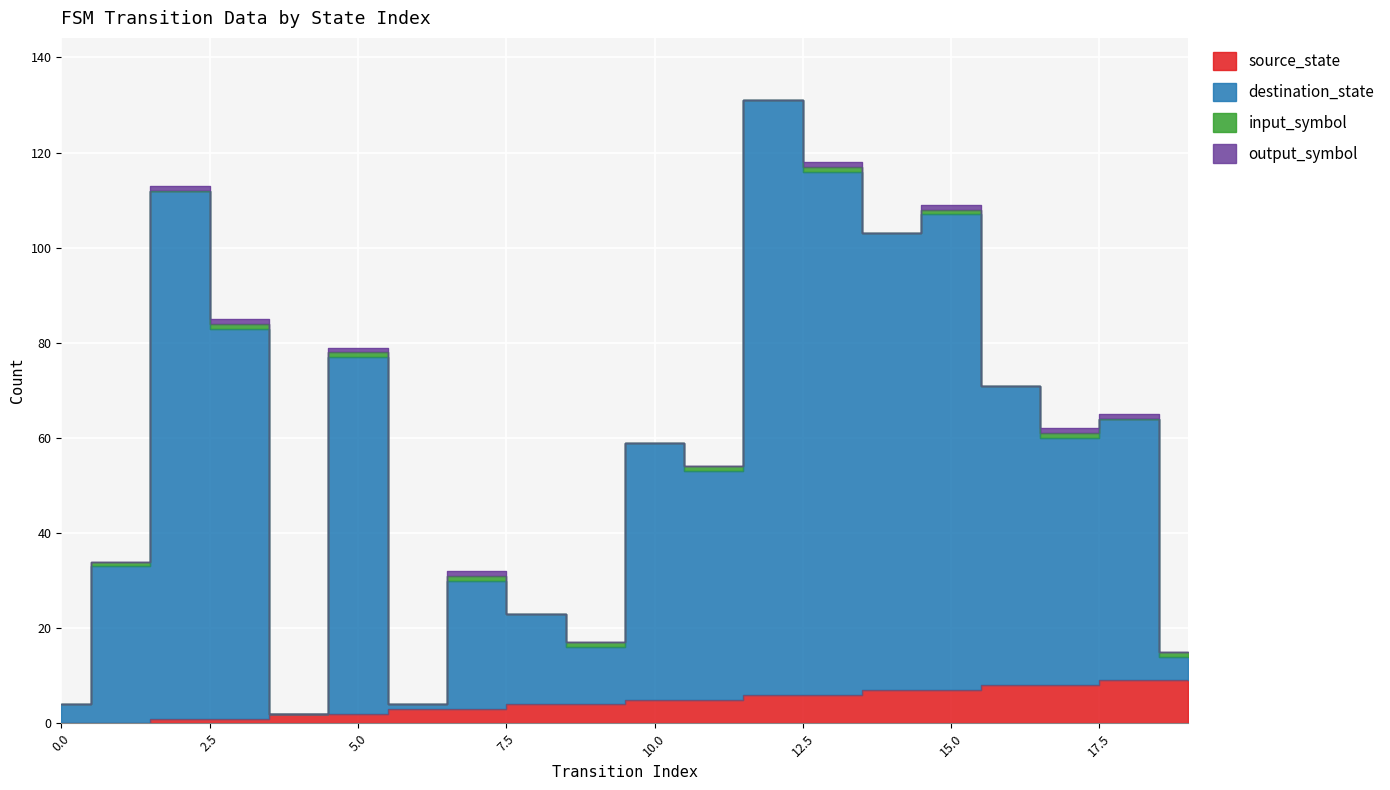

Between 0 and 12, which series saw the biggest shift?

destination_state